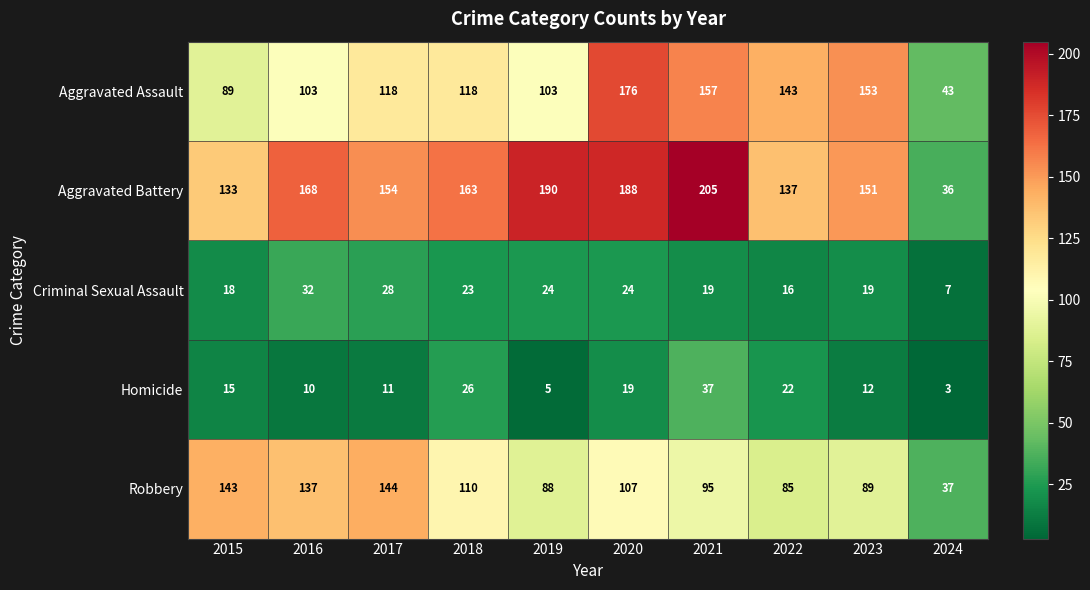

Count the number of data series in this chart.

5